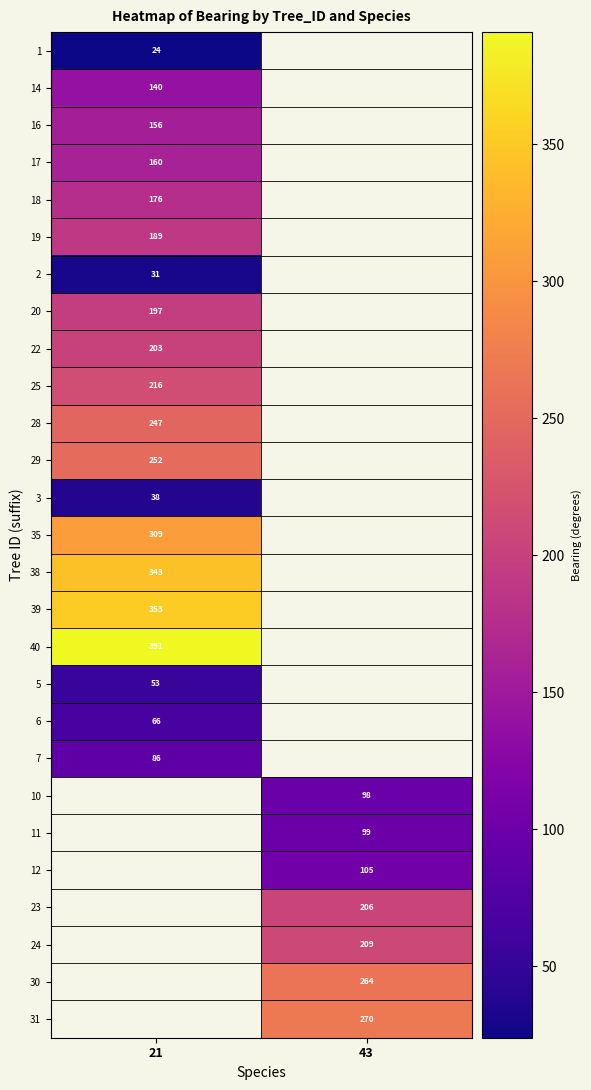

Which label corresponds to the smallest value in the chart?

21